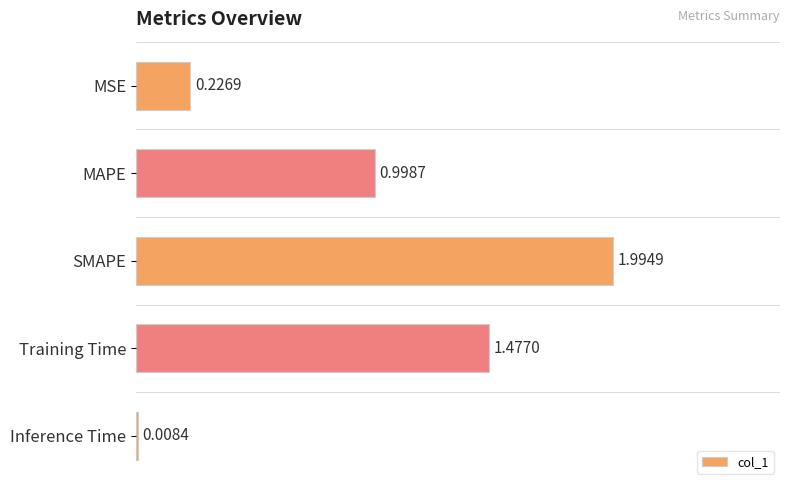

What is the label of the 4th bar from the bottom?

MAPE